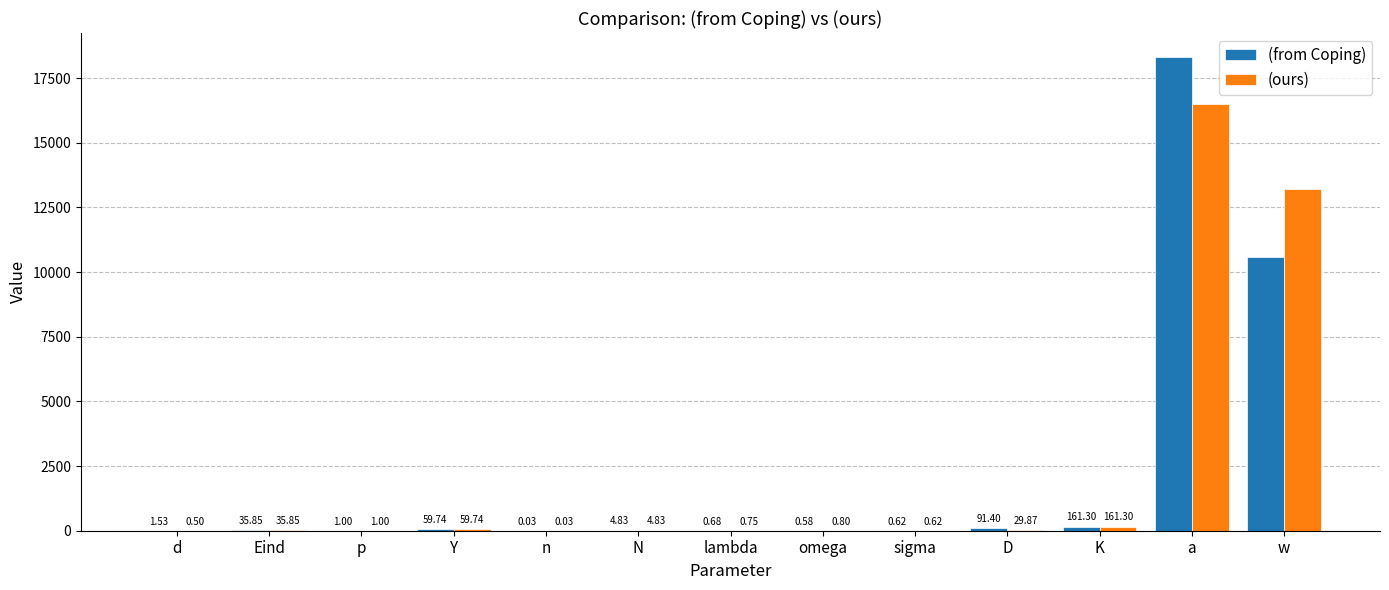

At which label is (from Coping) closest to 9161?

w